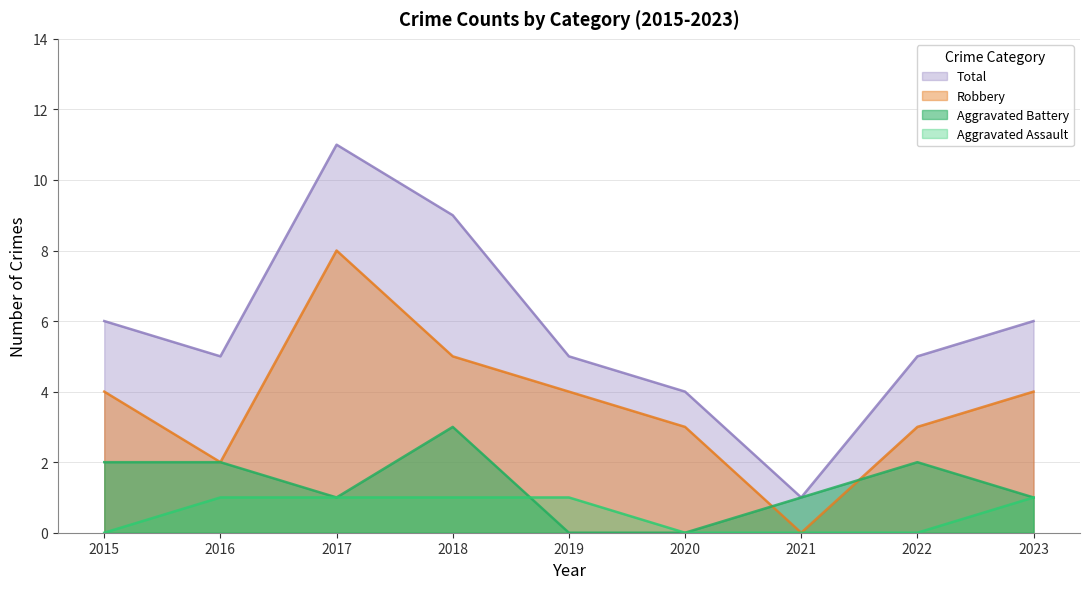

Which series has the largest range (max minus min)?

Total